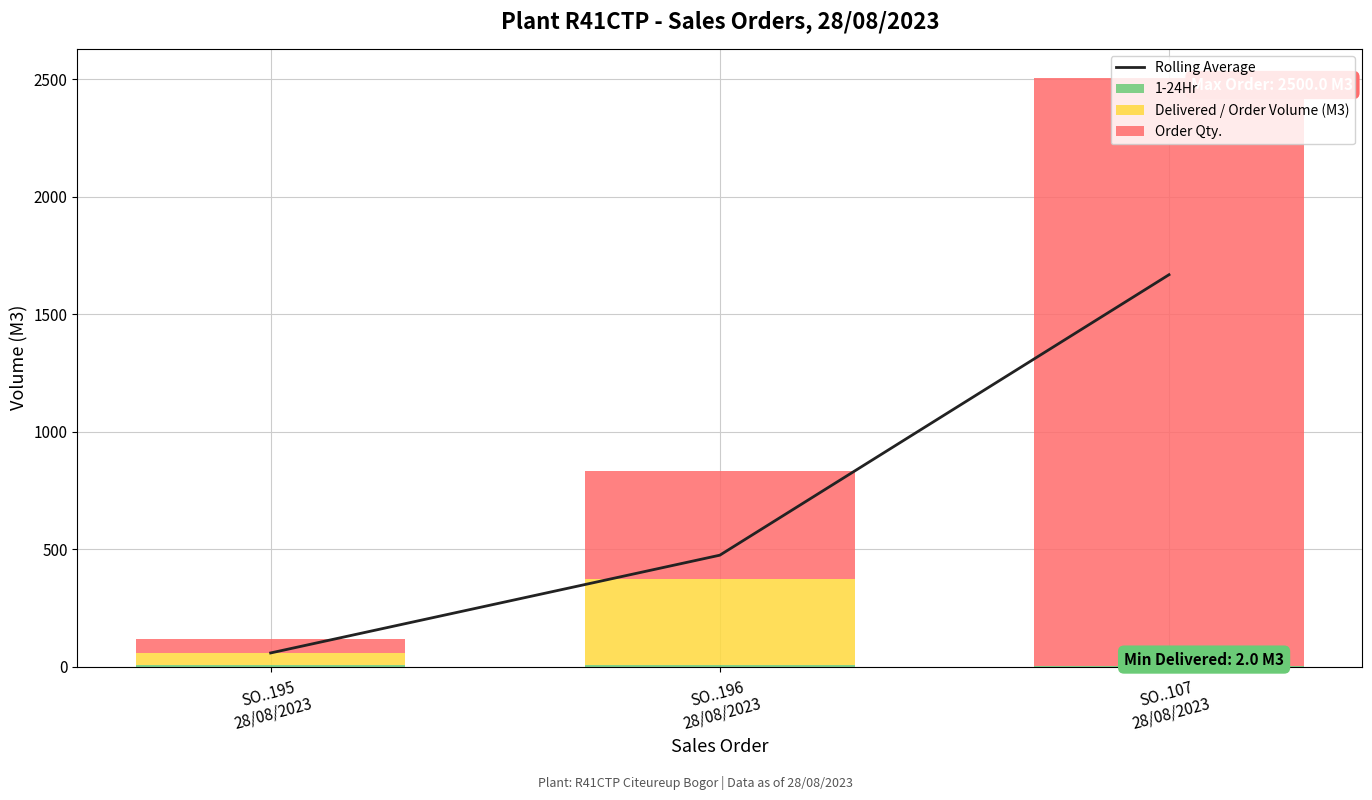

Is it true that Delivered / Order Volume (M3) equals 2.0 at SO..107
28/08/2023?

True